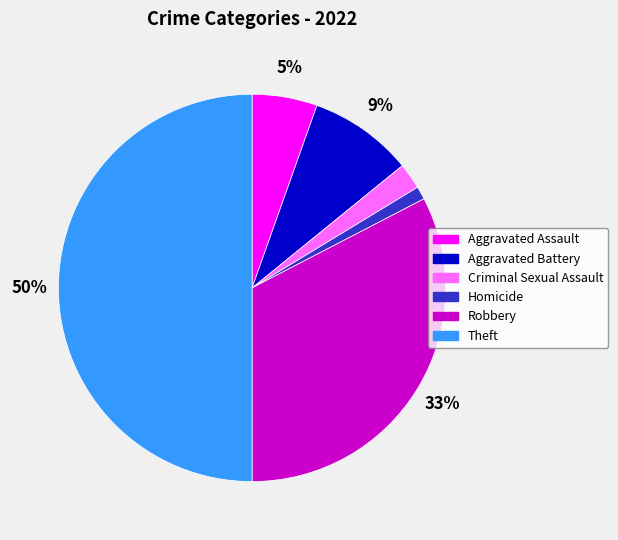

How many slices are in this pie chart?

6